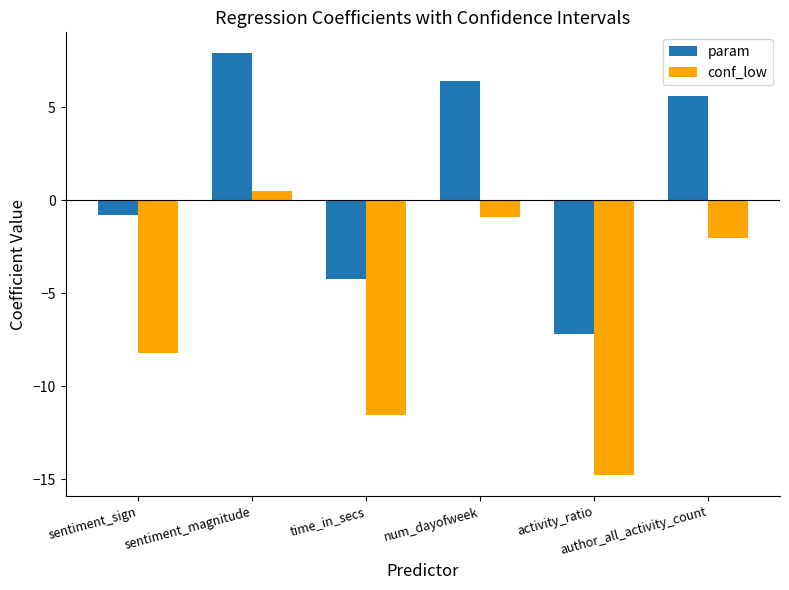

The value of conf_low at sentiment_sign is -8.2. True or false?

True